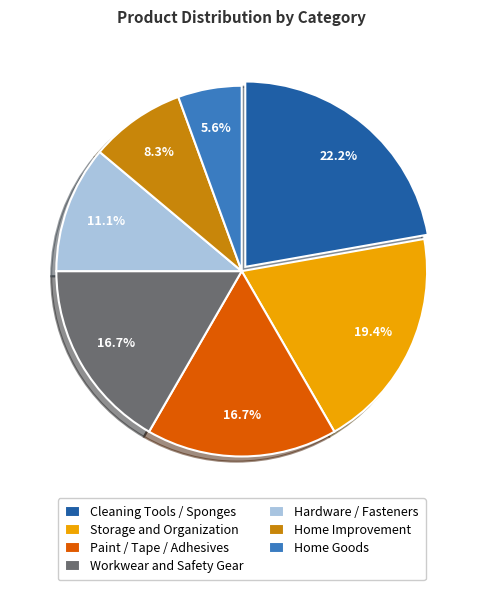

Count the number of slices in the pie.

7